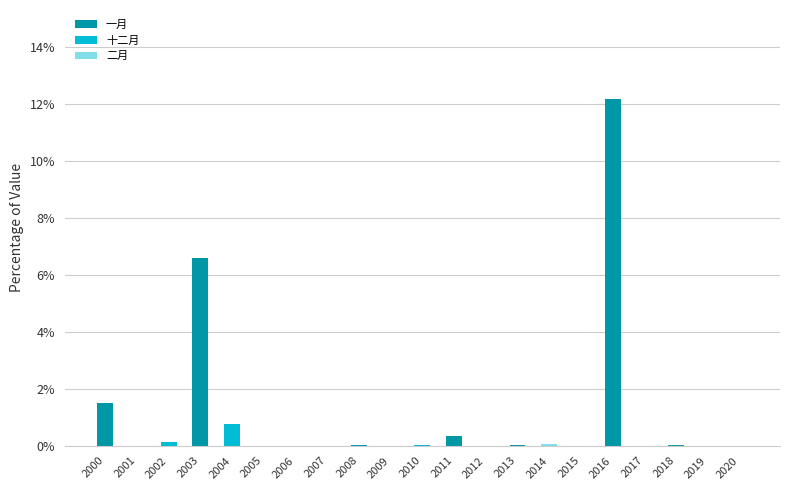

Does the chart contain stacked bars?

Yes